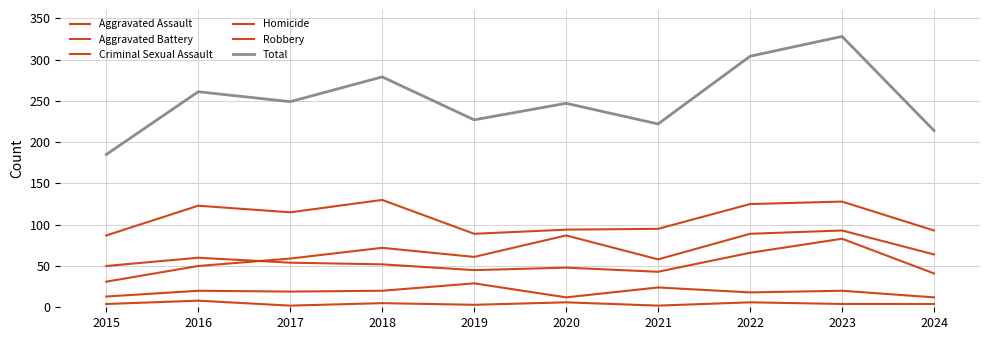

What is the value of the Robbery point at the 5th from the left?

89